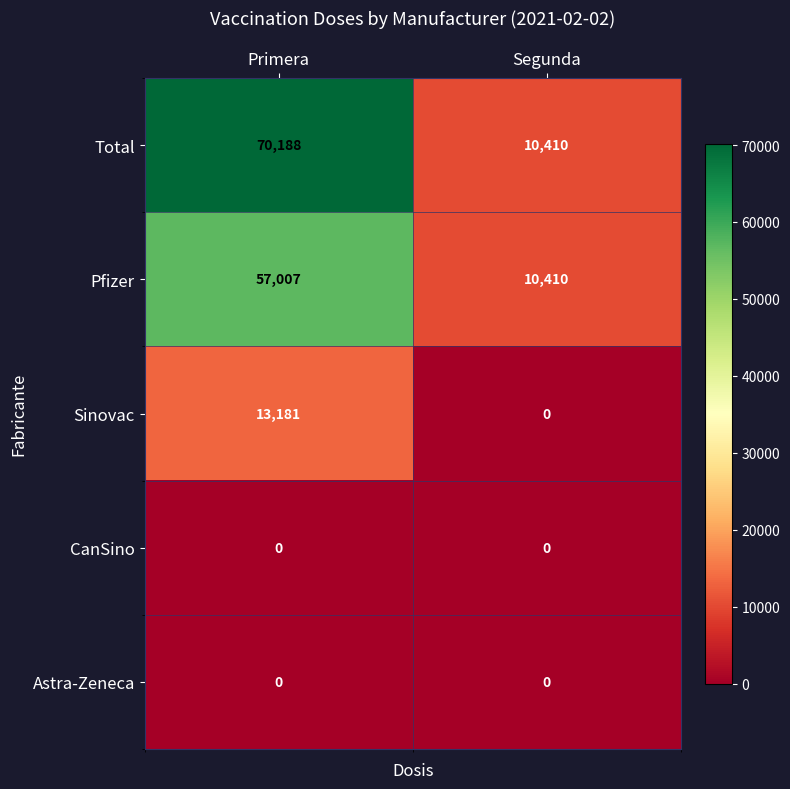

Read the Sinovac value at Primera, to the nearest 10.

13180